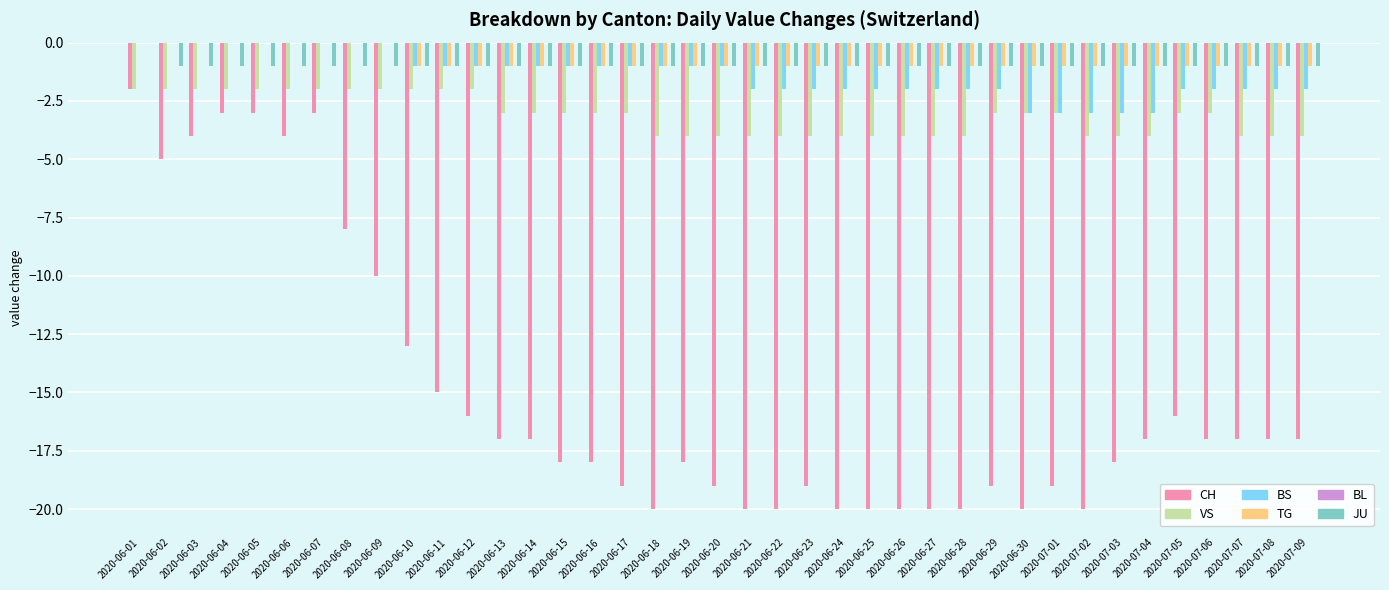

Is the value of TG at 2020-06-11 greater than the value of CH at 2020-06-09?

Yes